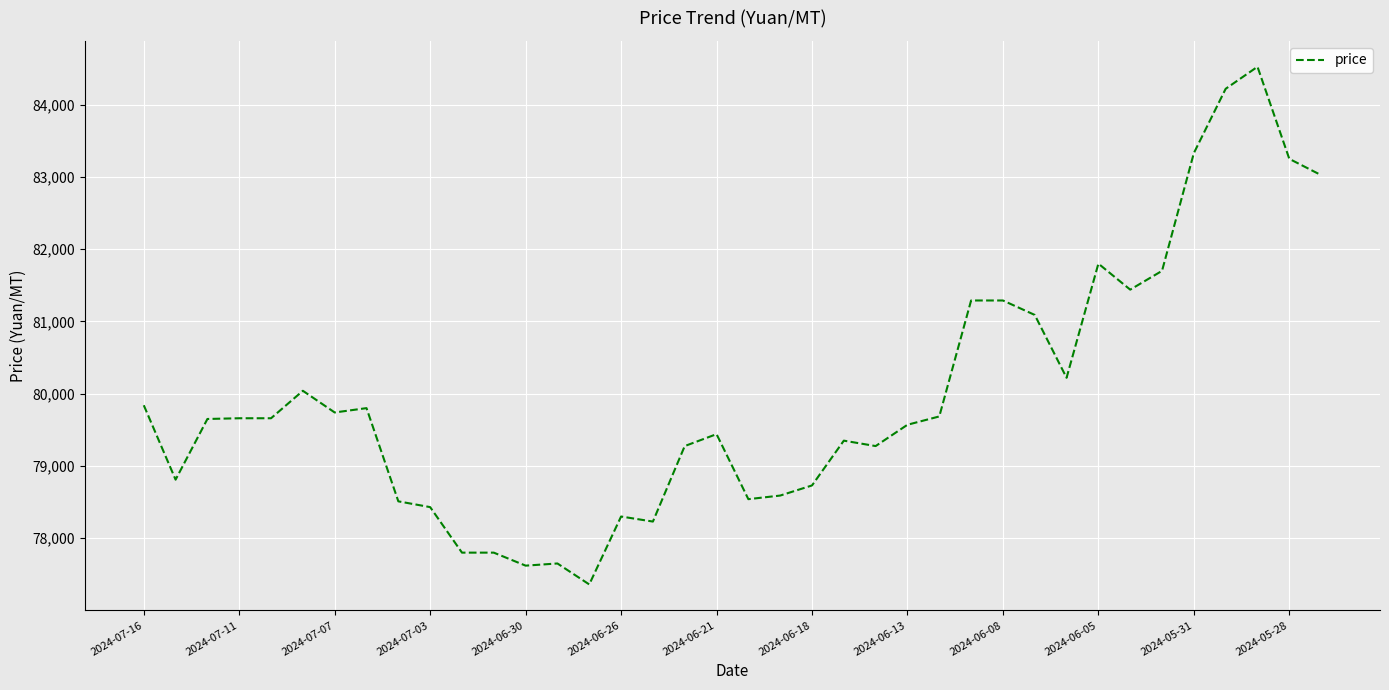

What is the greatest value displayed?

84525